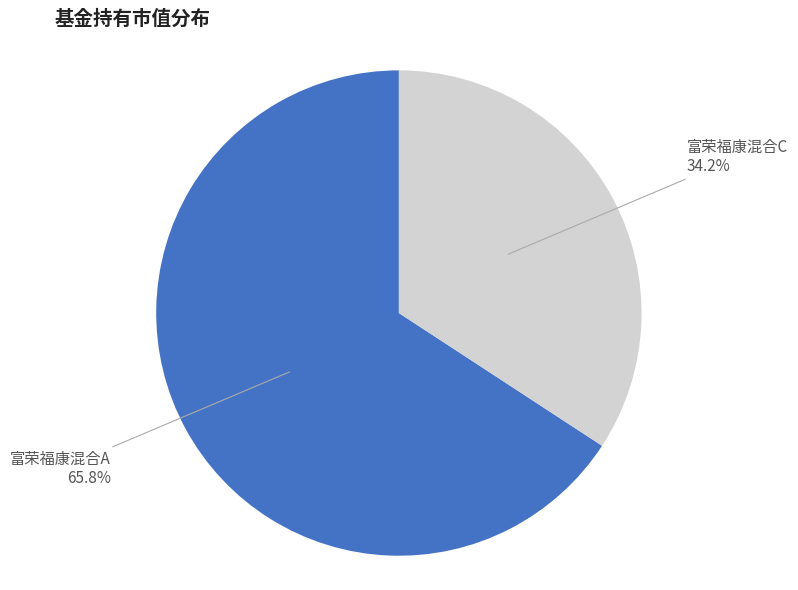

Is there any slice that represents more than half of the pie?

Yes